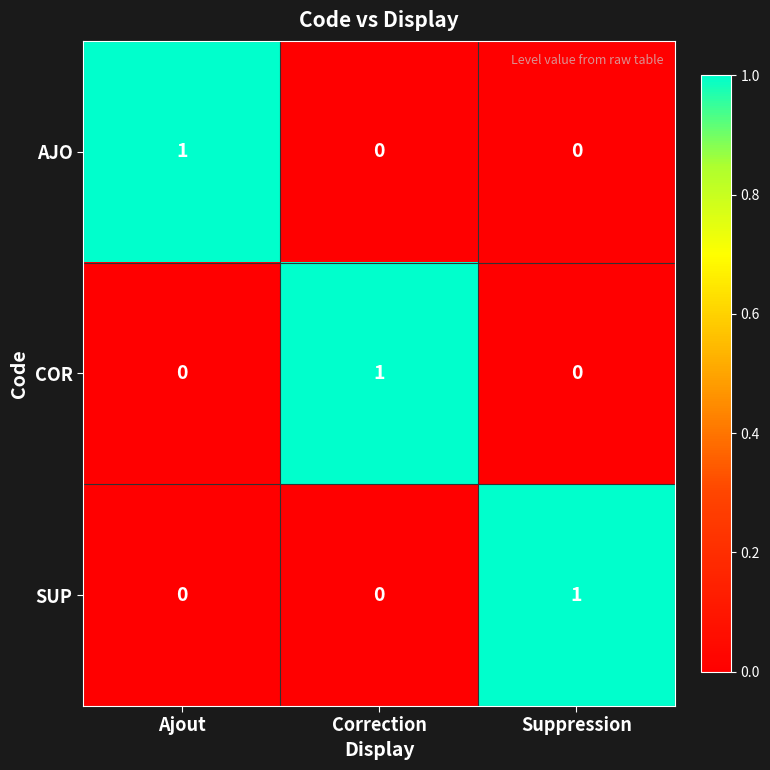

How many AJO values are between 0 and 1?

3